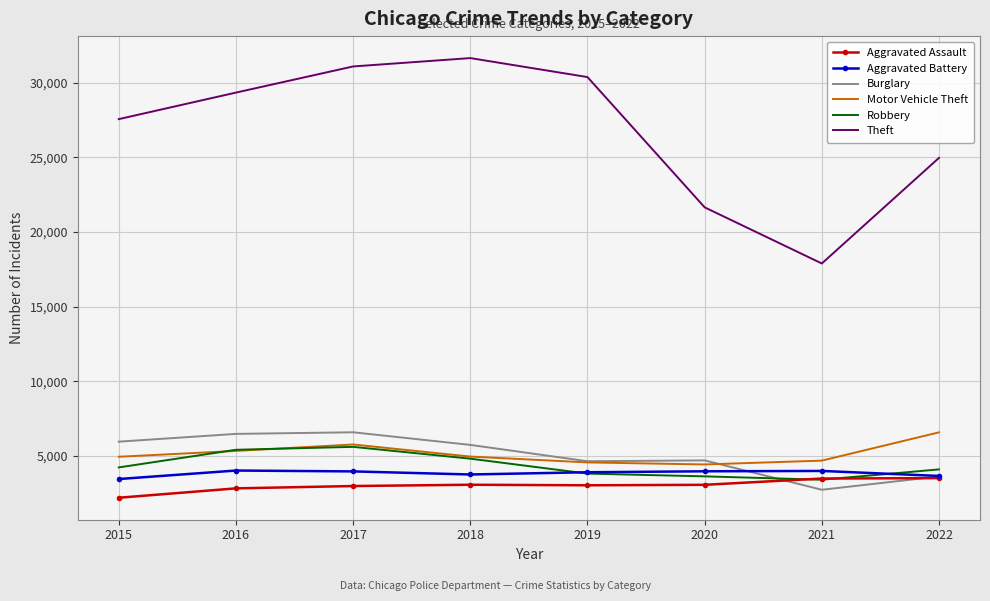

True or false: Theft and Aggravated Assault intersect in this chart.

False